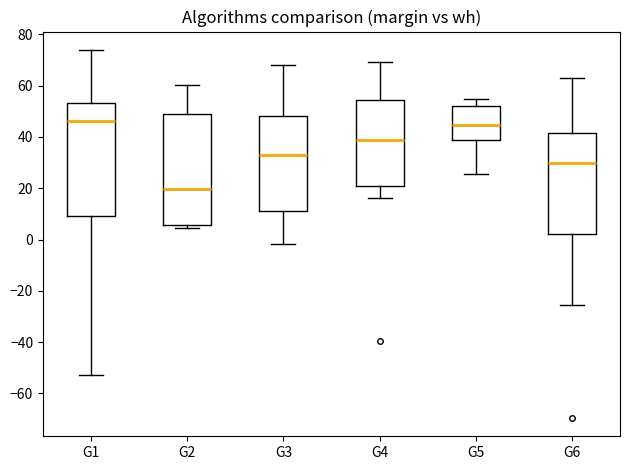

Reading left to right, transcribe this box plot: for each box, give where its median line is, the range the box spans, and where its two whiskers end, as read against the y-axis. The values are not printed on the chart, so give them approximately, as read against the axis.

G1: median 46, box 10 to 54, whiskers -52 to 74
G2: median 20, box 6 to 50, whiskers 4 to 60
G3: median 32, box 12 to 48, whiskers -2 to 68
G4: median 38, box 22 to 54, whiskers 16 to 70
G5: median 44, box 38 to 52, whiskers 26 to 54
G6: median 30, box 2 to 42, whiskers -26 to 62